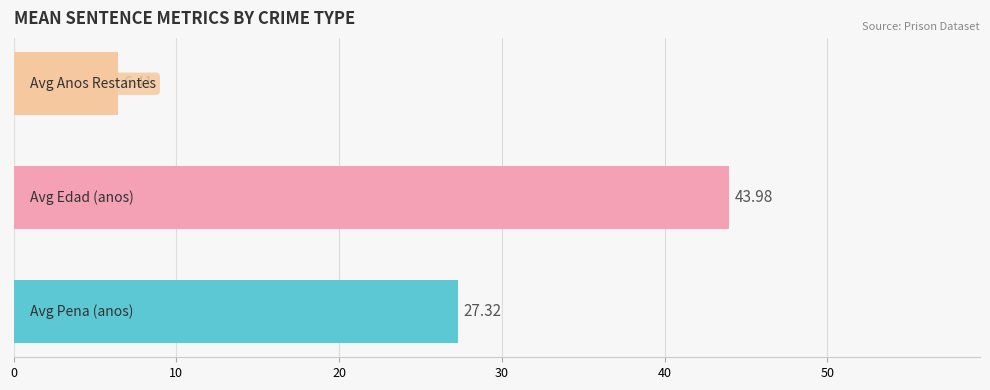

How many bars are there in total?

3